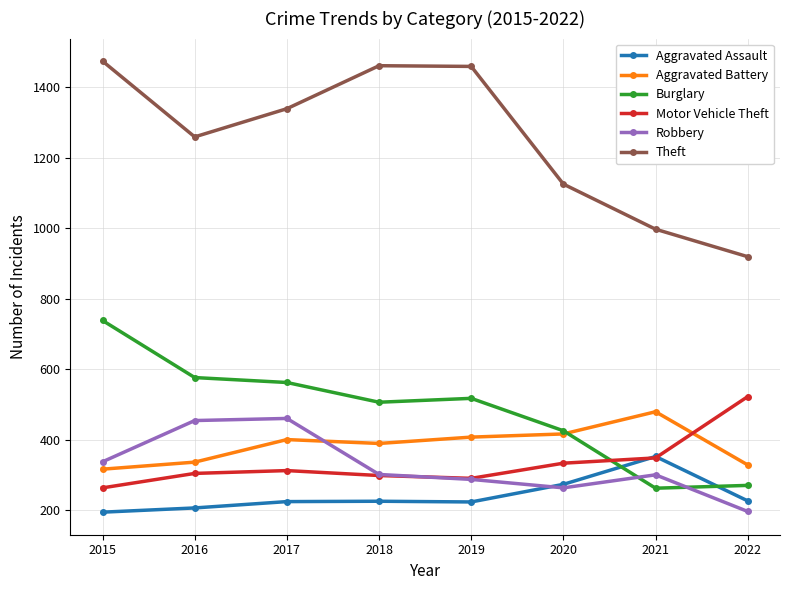

What is the value of the Theft point at the 2nd from the left?

1259